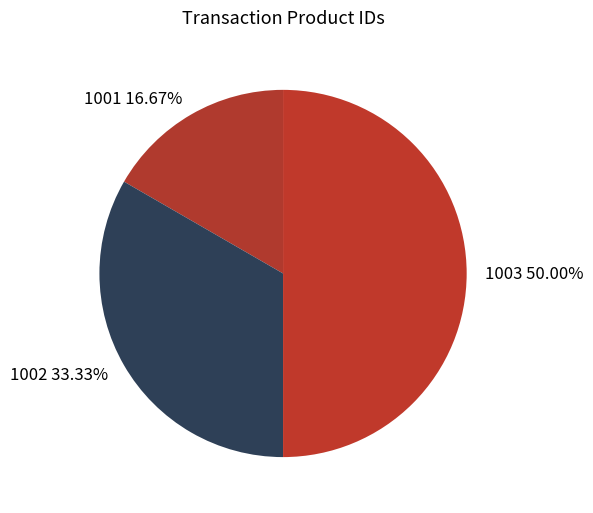

True or false: 1003 accounts for 38% of the total.

False